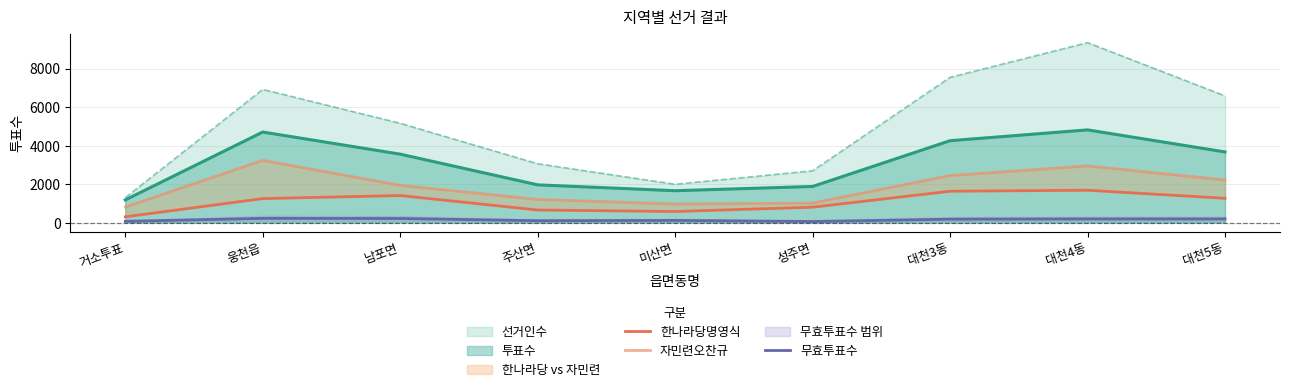

What is the label of the 7th point from the right?

남포면